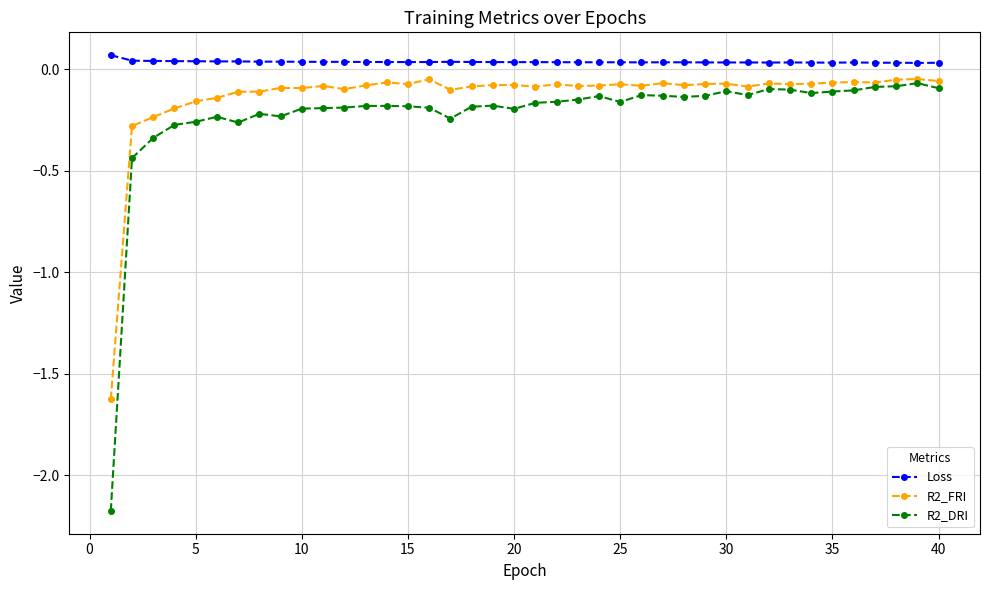

What are all the series names shown in the legend?

Loss, R2_FRI, R2_DRI